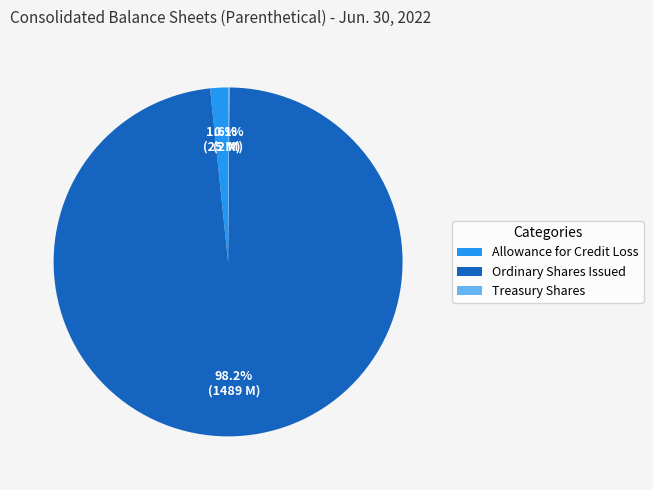

Do Ordinary Shares Issued and Allowance for Credit Loss together represent more than half of the pie?

Yes